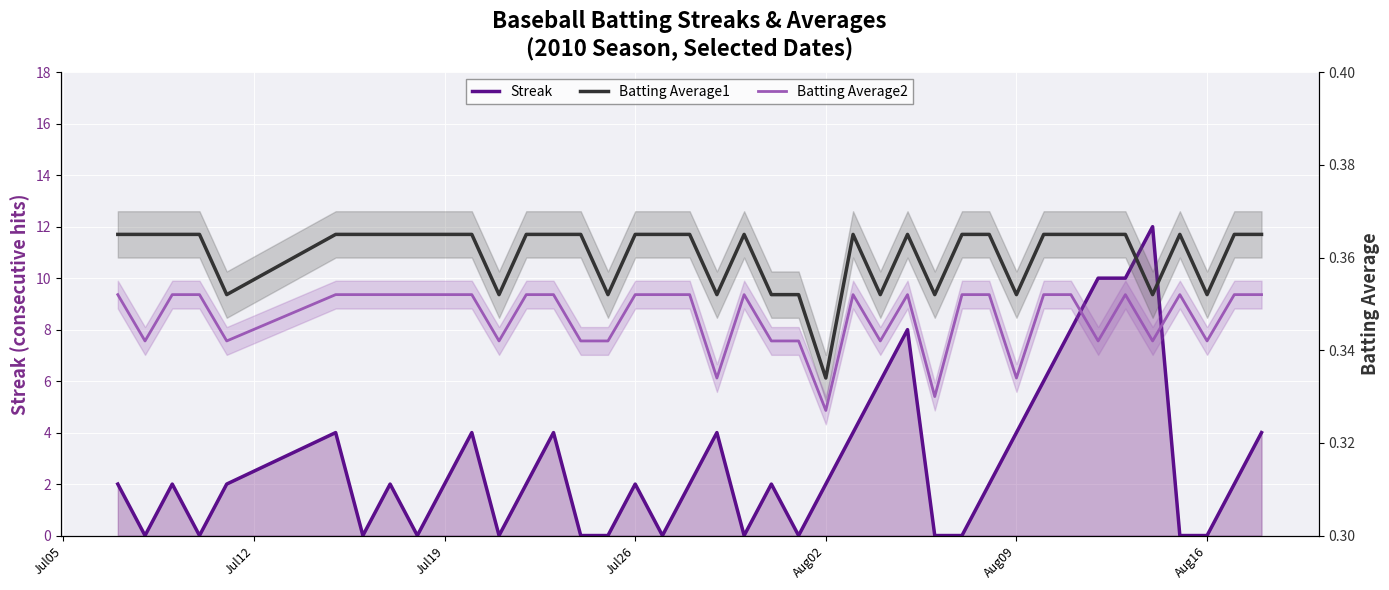

The Batting Average1 series shows 0.1 at Aug16. True or false?

False